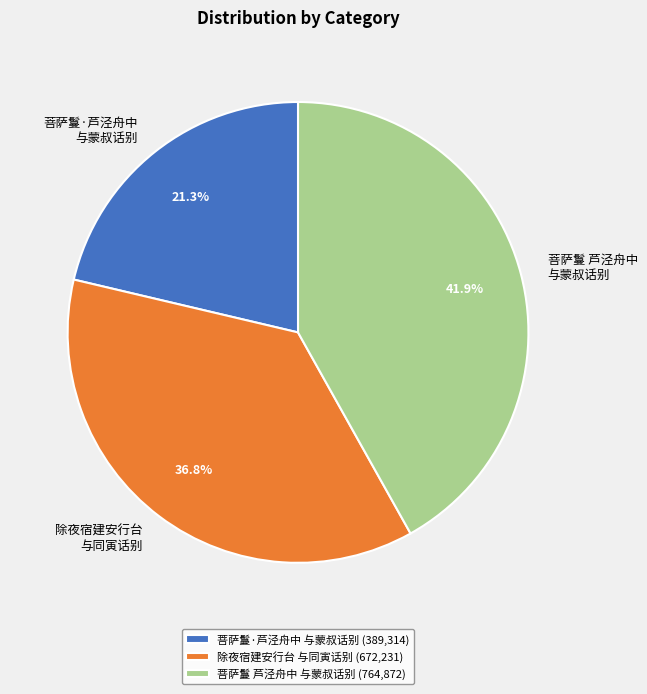

What portion of the pie excludes 除夜宿建安行台 与同寅话别?

63.2%